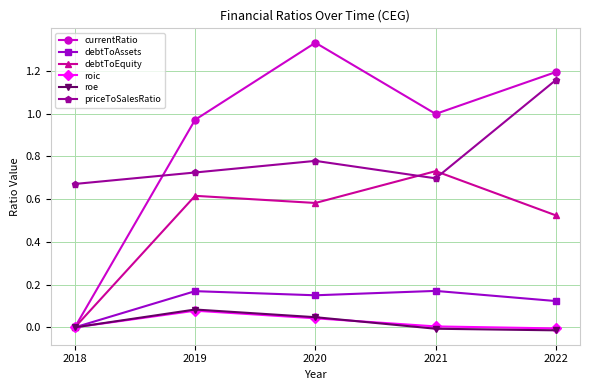

Between which two adjacent categories do currentRatio and priceToSalesRatio first intersect?

2018 and 2019